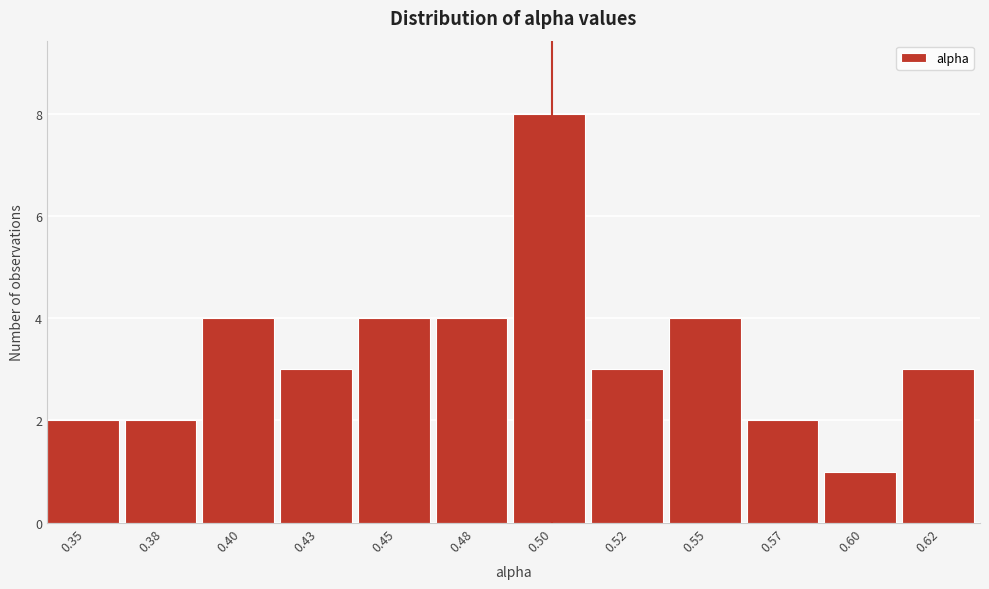

Reading right to left, extract all data points from this chart.

0.62=3	0.60=1	0.57=2	0.55=4	0.52=3	0.50=8	0.48=4	0.45=4	0.43=3	0.40=4	0.38=2	0.35=2